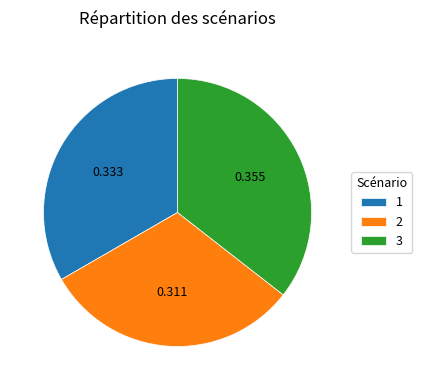

Do 2 and 1 together represent more than half of the pie?

Yes